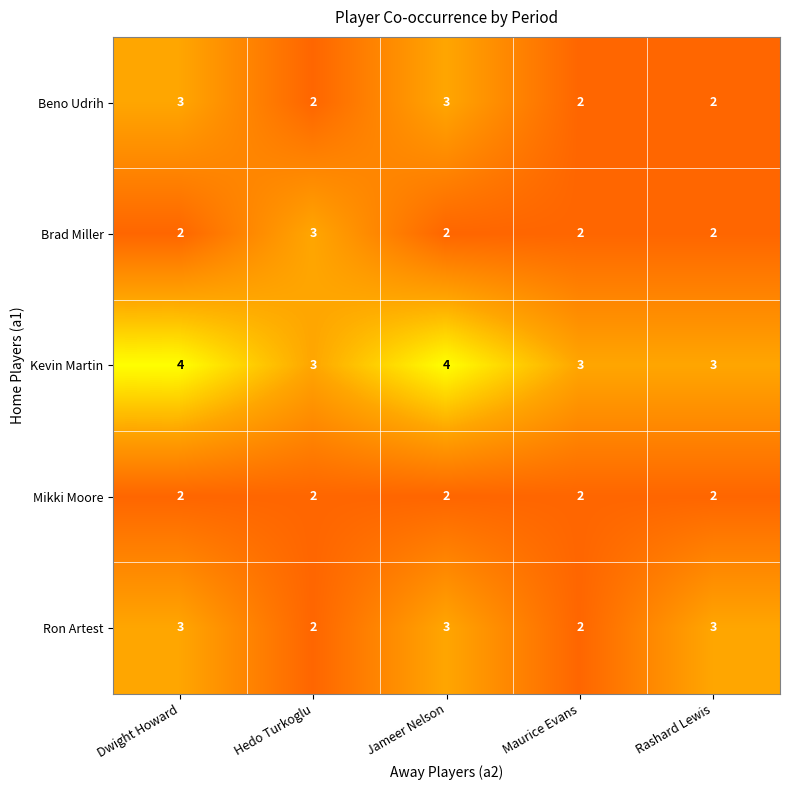

What is the greatest value displayed?

4